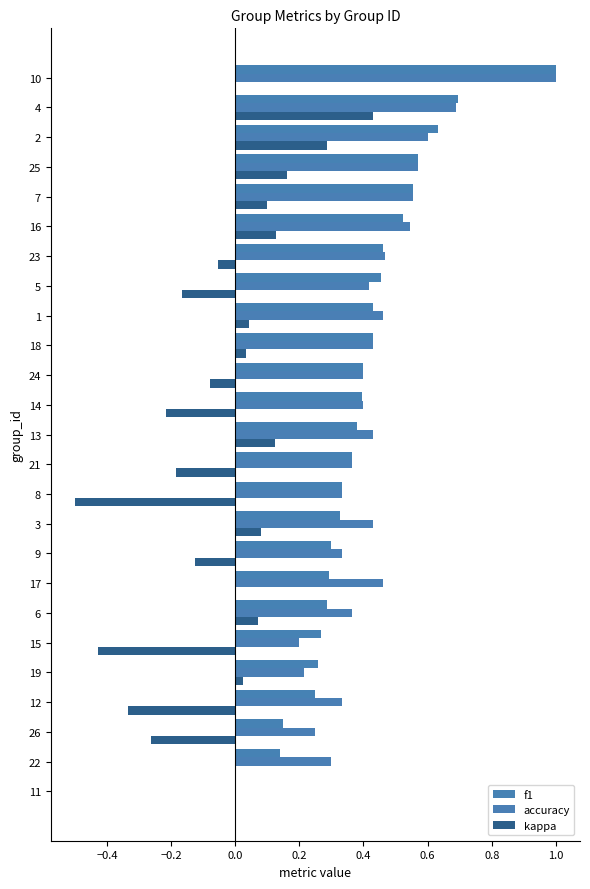

Is it true that accuracy equals 0.2 at 17?

False